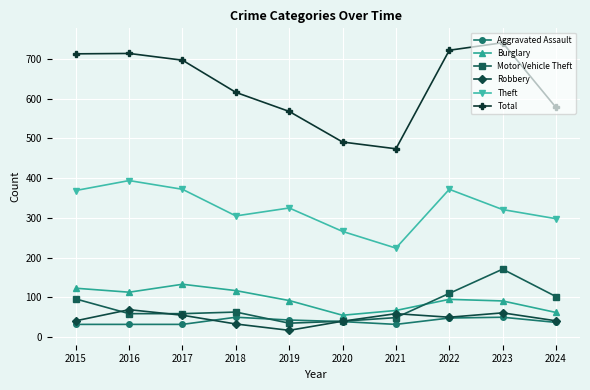

What is the value of the Theft point at the 1st from the left?

369